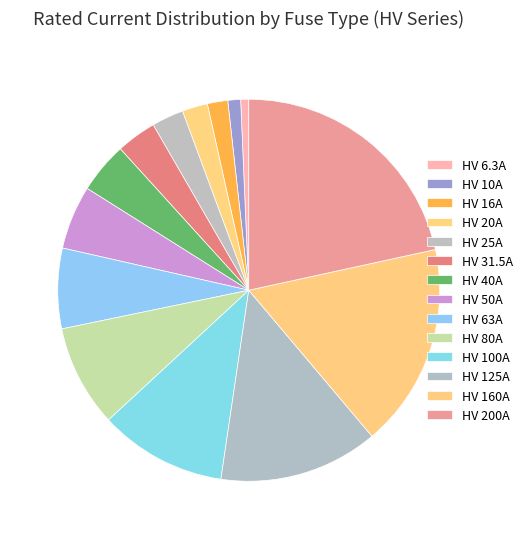

True or false: HV 6.3A accounts for 1% of the total.

True